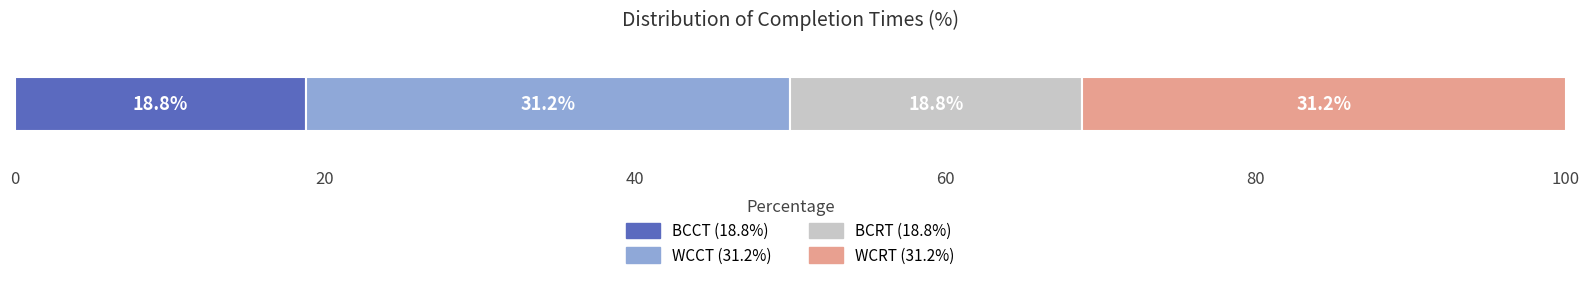

What are all the series names shown in the legend?

BCCT (18.8%), WCCT (31.2%), BCRT (18.8%), WCRT (31.2%)